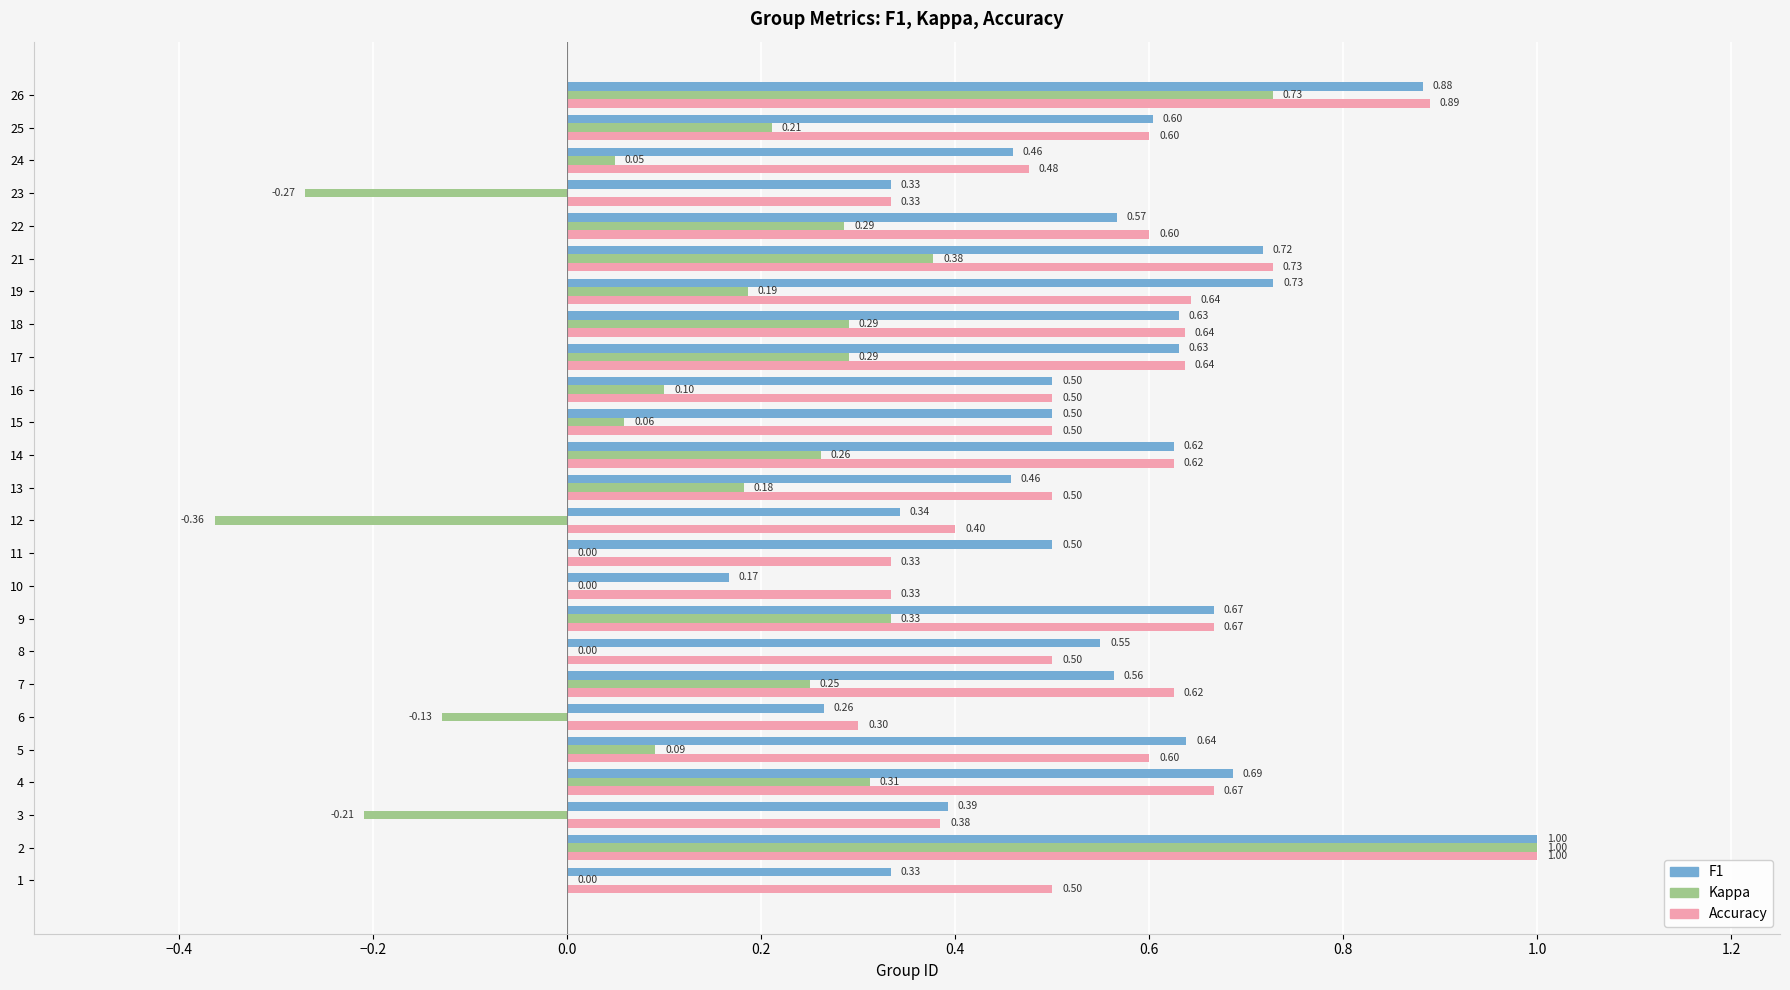

What is the total value across all series at 25?

1.4